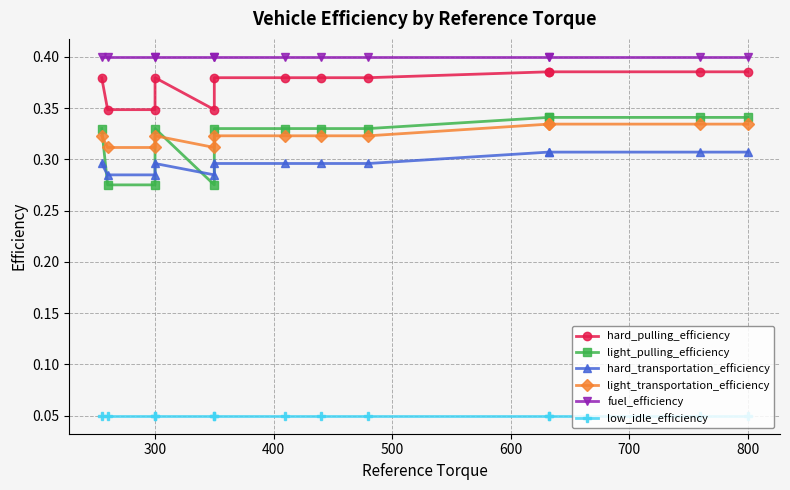

True or false: light_pulling_efficiency has more than 1 interior local peaks.

False